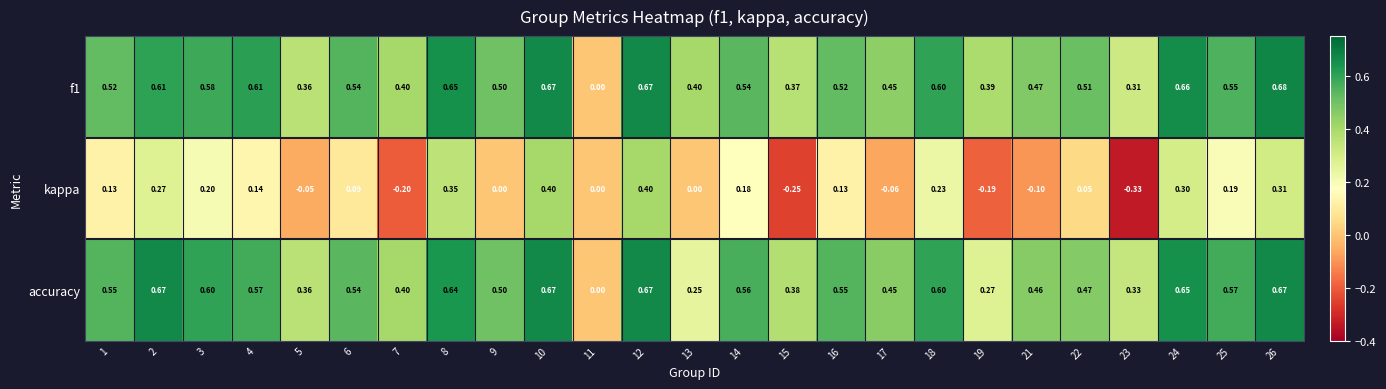

Between 1 and 25, which series saw the biggest shift?

kappa